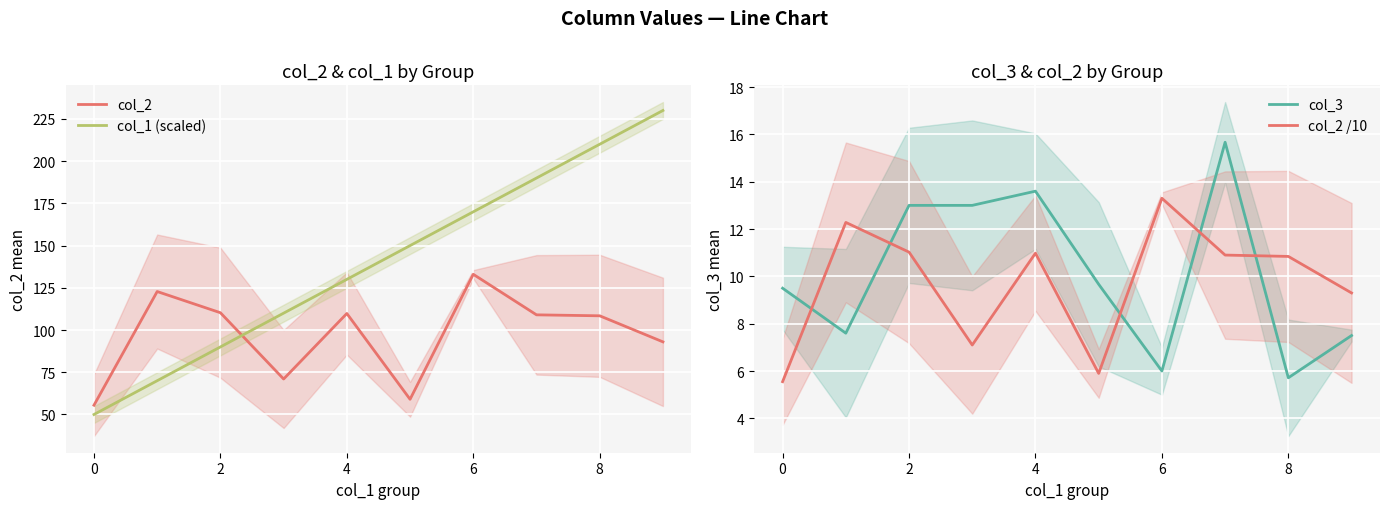

Which series has the widest spread of values?

col_1 (scaled)